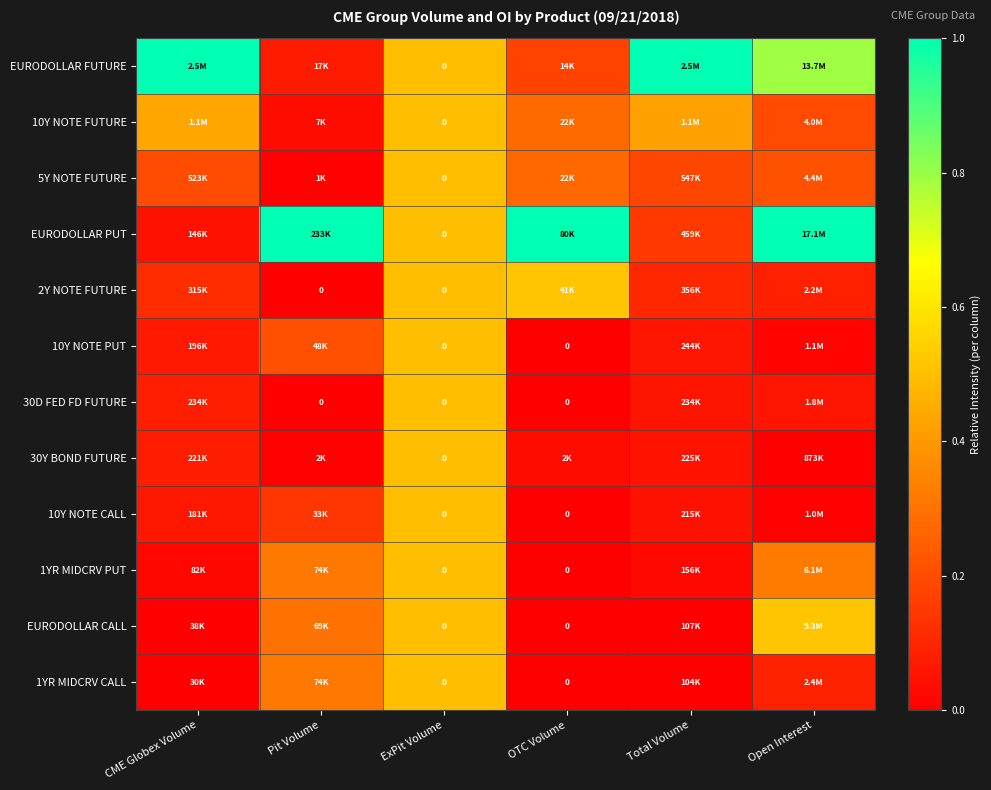

Is it true that 30Y BOND FUTURE equals 0.0 at Total Volume?

False